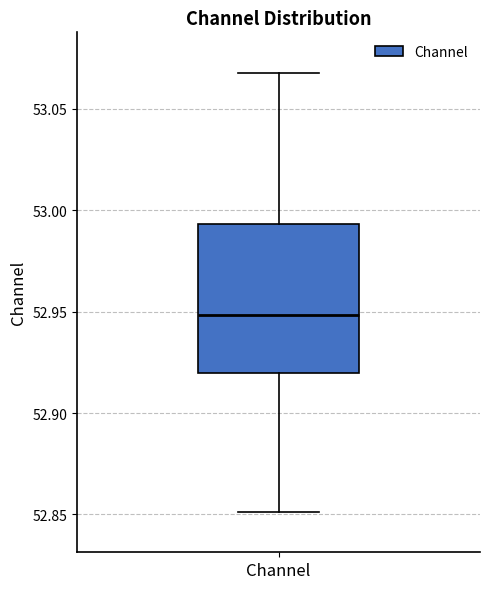

Where is the lower edge of the box for Channel on the y-axis? The values are not printed on the chart, so give them approximately, as read against the axis.

52.920